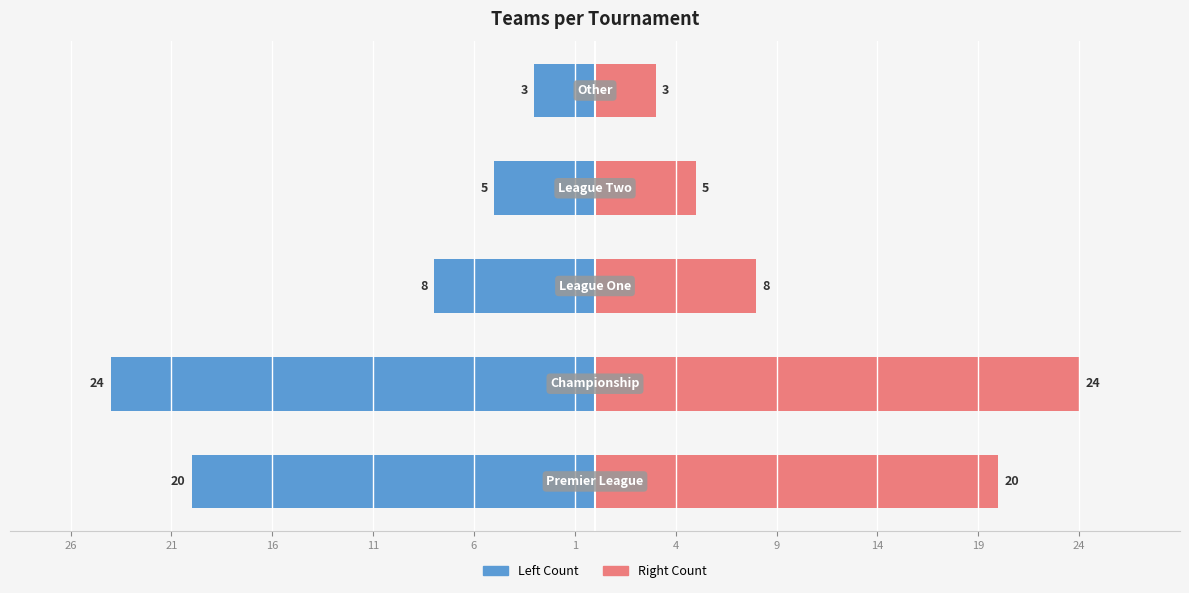

What is the difference between the maximum and minimum values in the Left Series series?

21